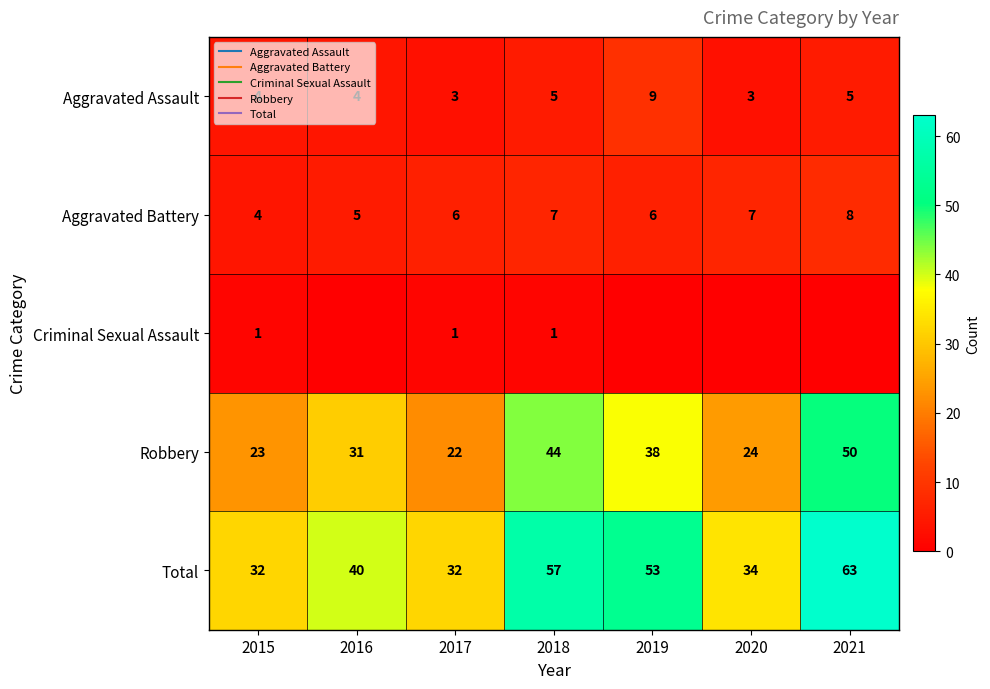

How many data points does each series have?

7